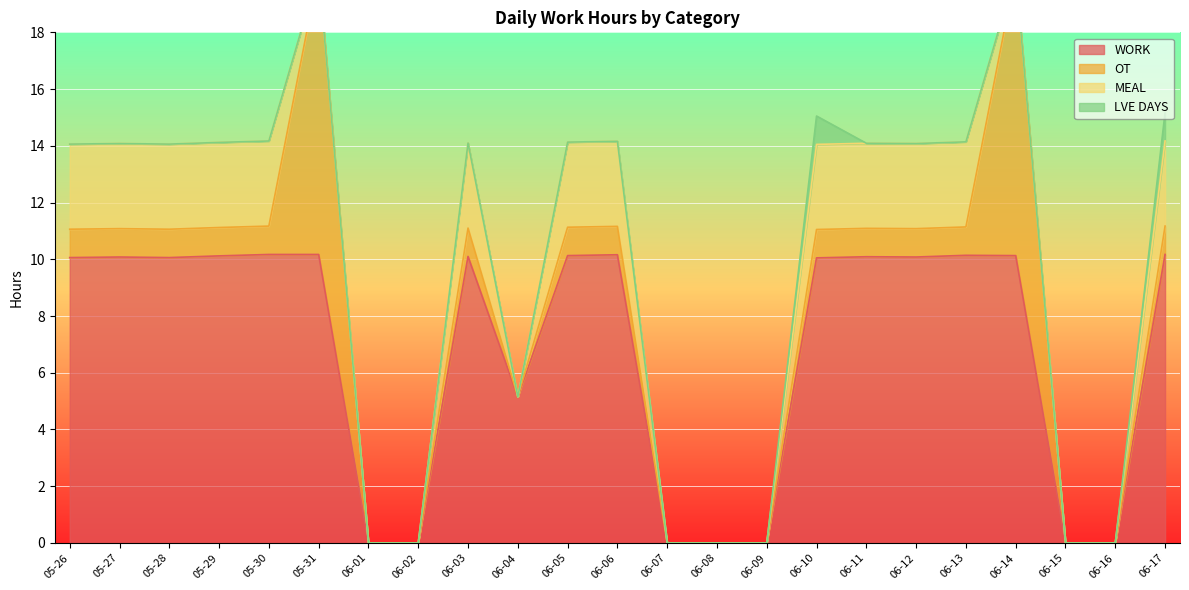

What is the label of the 10th point from the right?

06-08